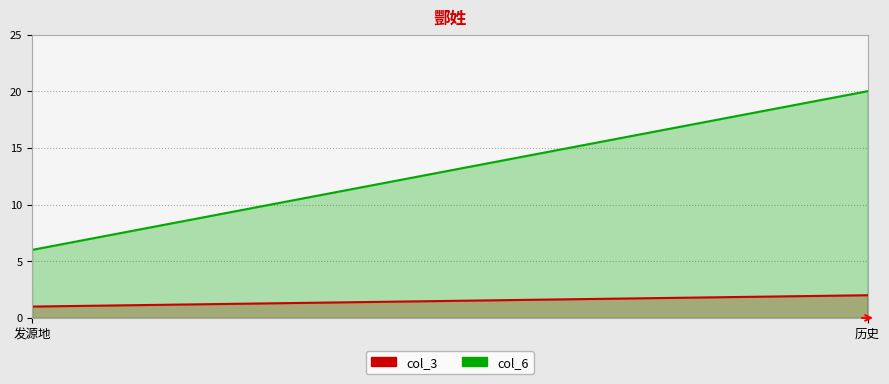

Which series has the widest spread of values?

col_6